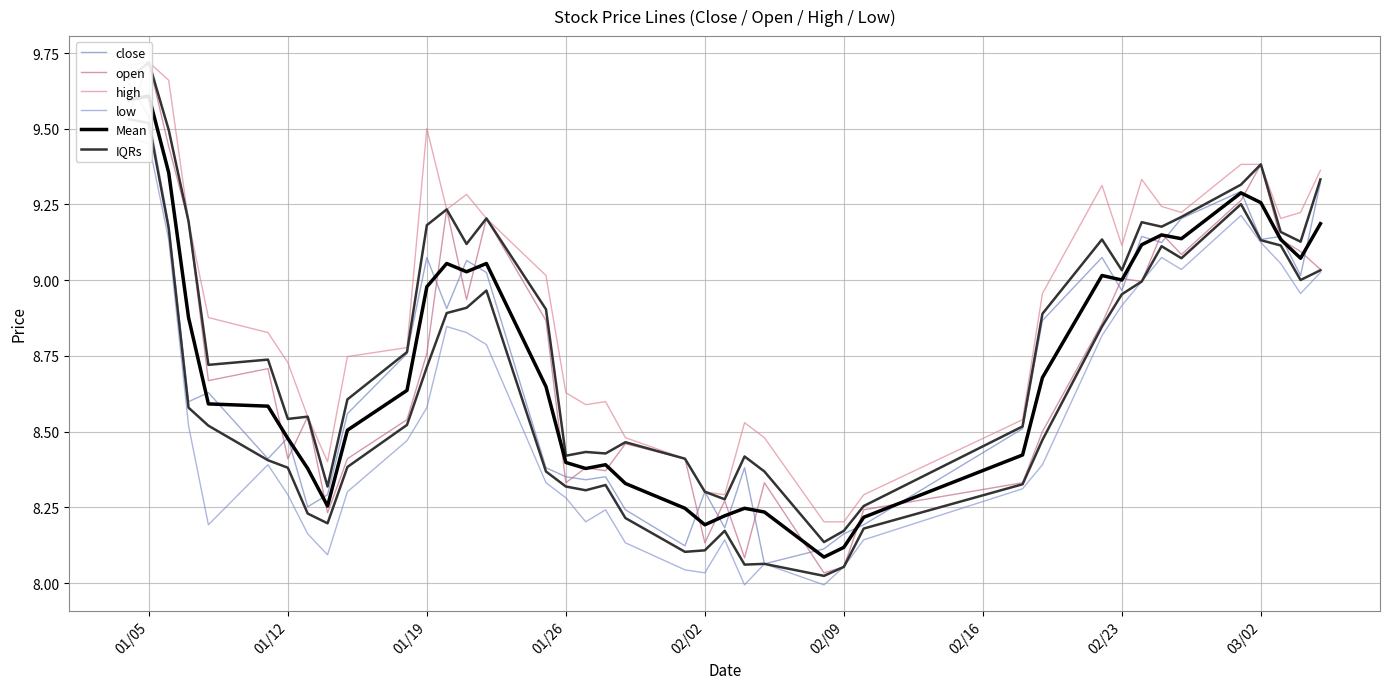

Which series has the largest total across all categories?

high